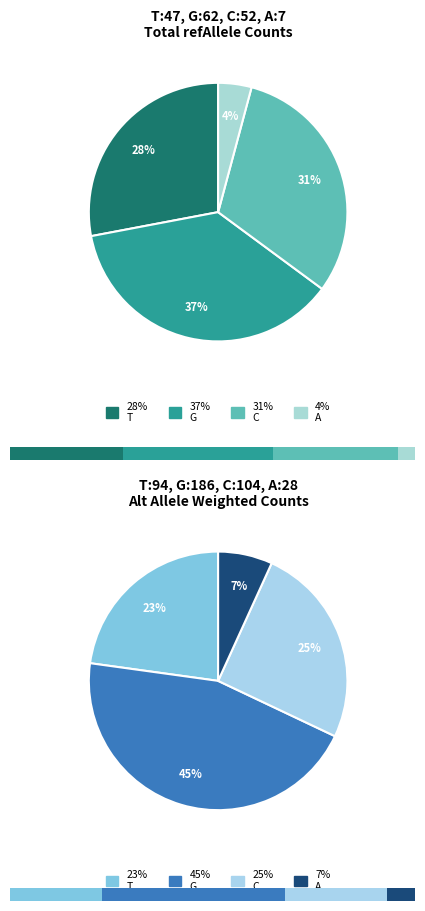

Which category has the biggest portion of the pie?

G